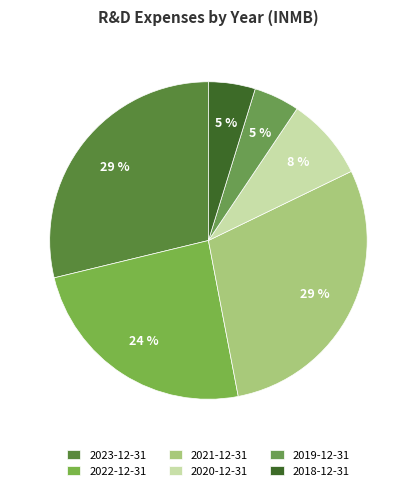

What is the ratio of the value at 2021-12-31 to the value at 2018-12-31?

6.1